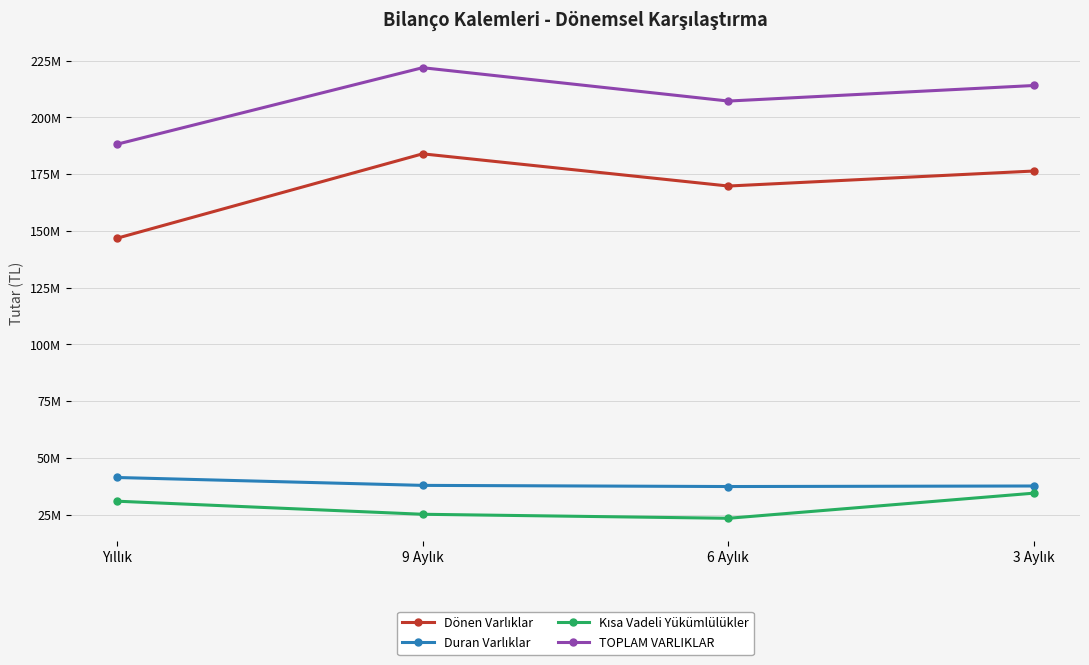

Between Yıllık and 6 Aylık, which is larger?

6 Aylık